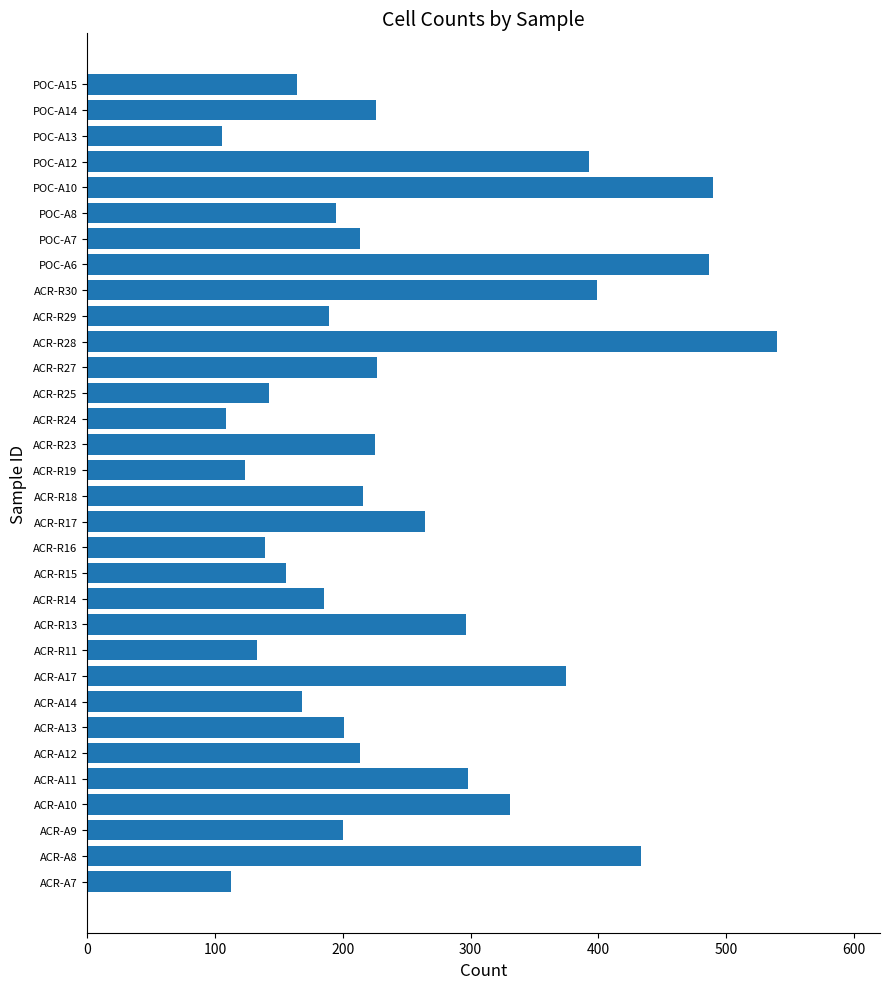

Which category has the highest value across all series?

ACR-R28